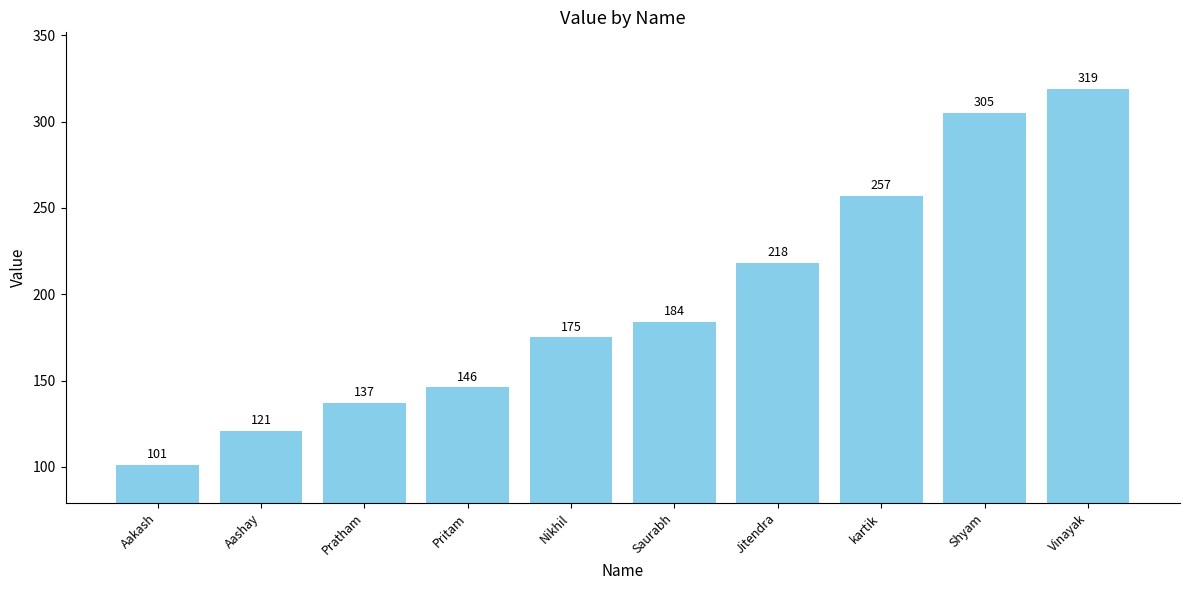

How many data points does each series have?

10